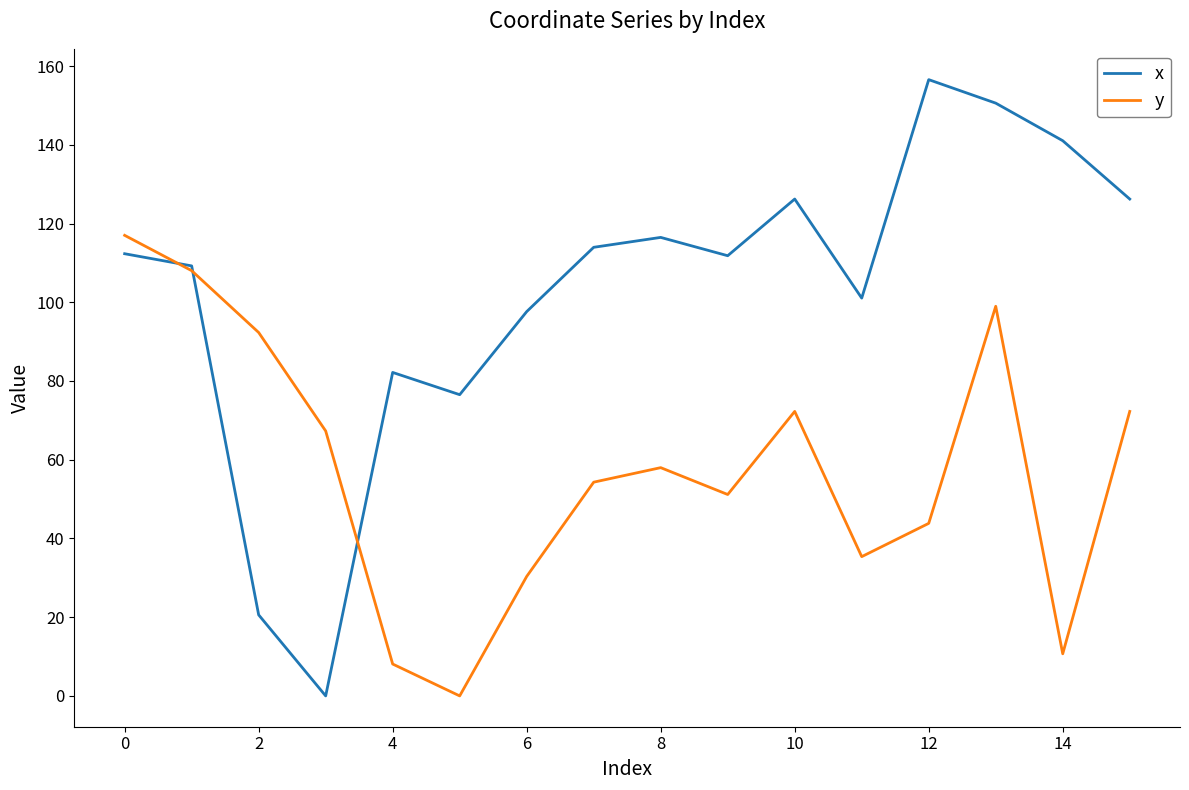

How many positive values does the y series have?

15